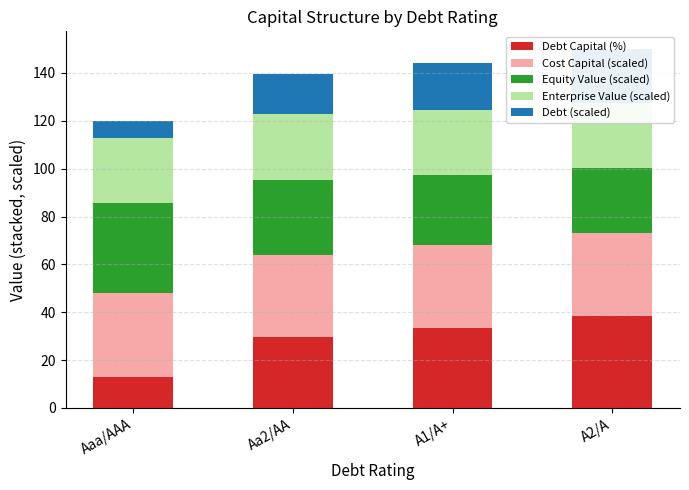

What are all the series names shown in the legend?

Debt Capital (%), Cost Capital (scaled), Equity Value (scaled), Enterprise Value (scaled), Debt (scaled)